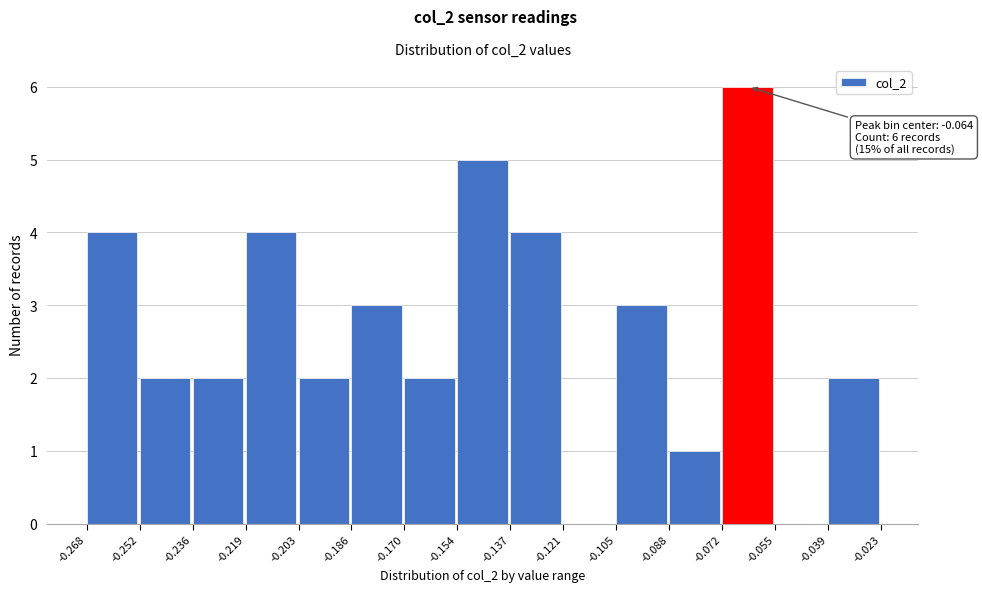

Which range on the x-axis has the tallest bar?

-0.072 to -0.055